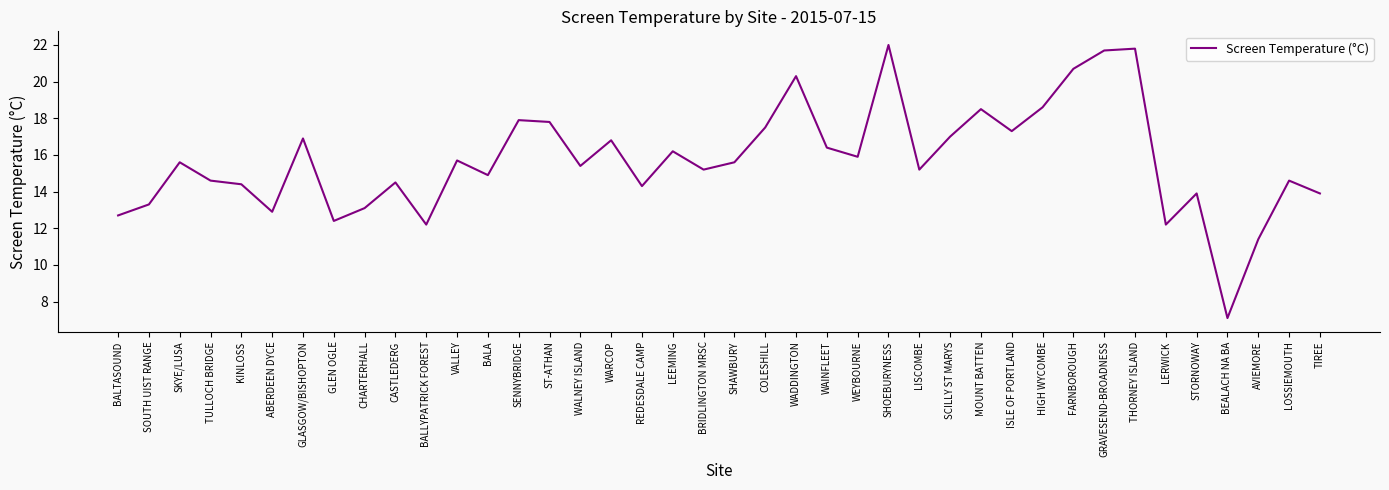

What value does the data have at SHOEBURYNESS?

22.0